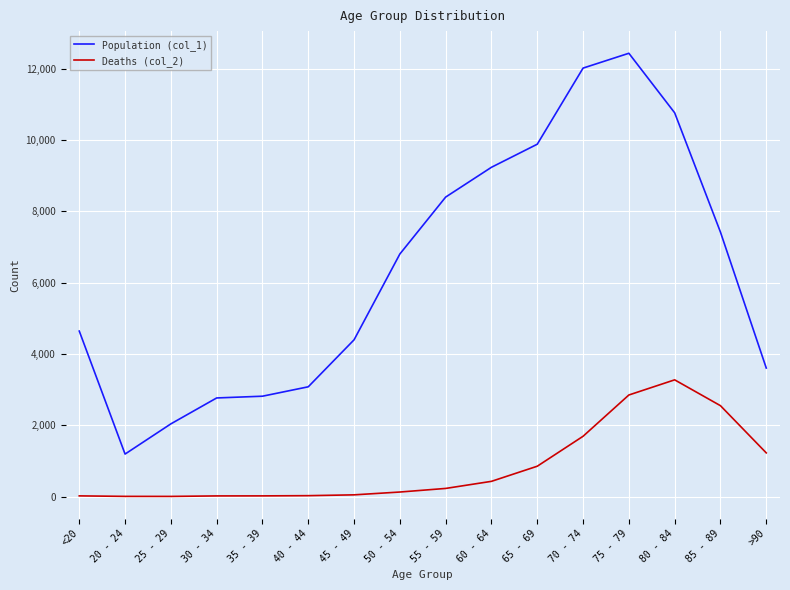

What is the greatest value displayed?

12434